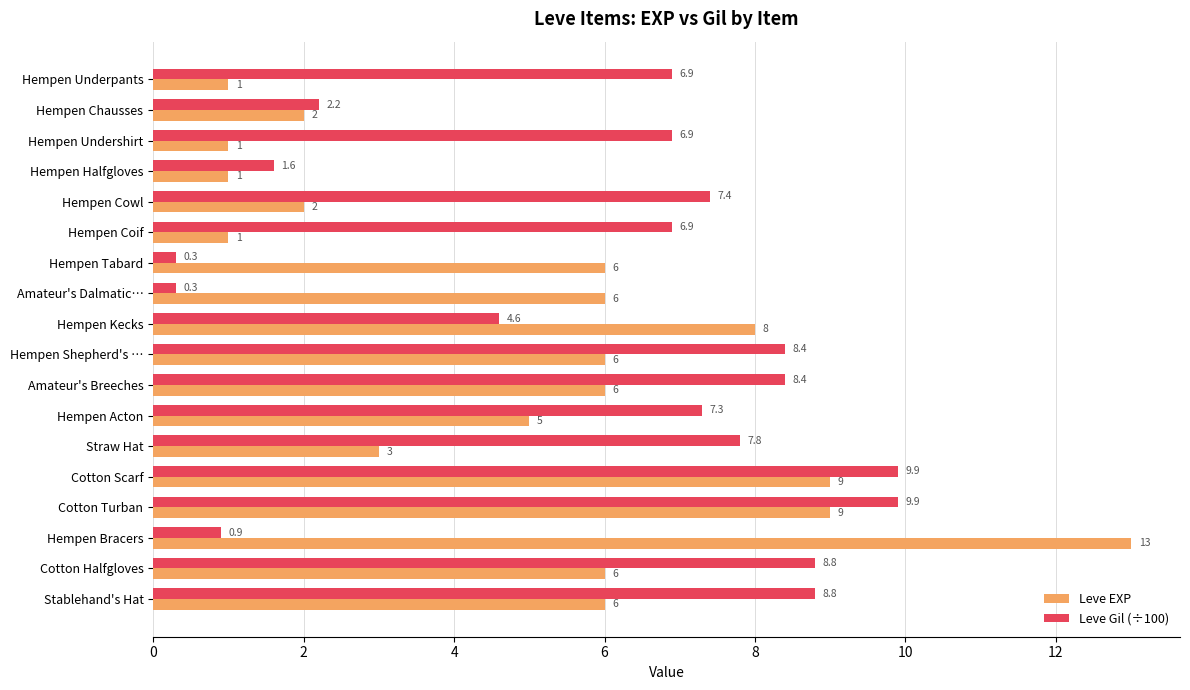

What is the minimum value shown in the chart?

0.3